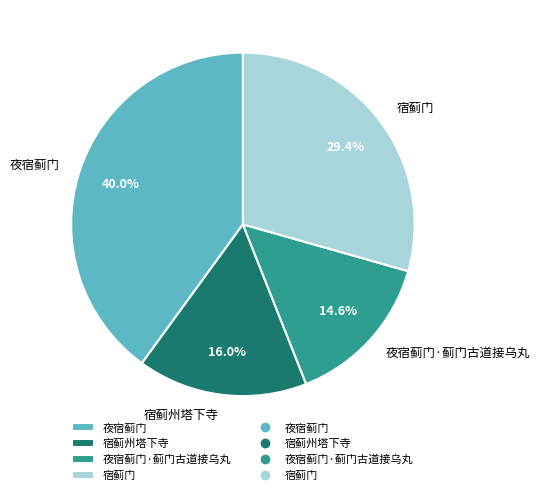

Is there a majority slice in this chart?

No